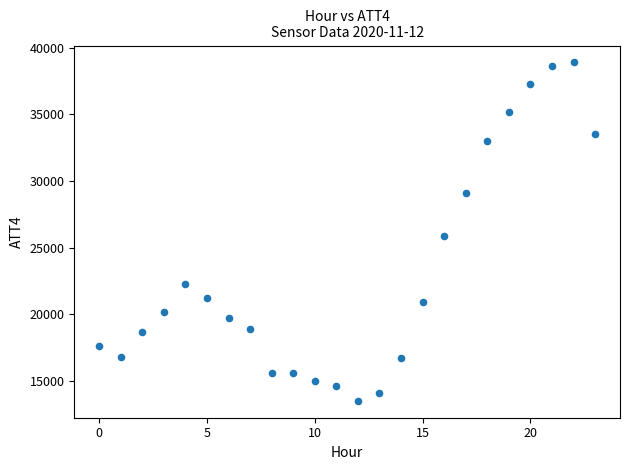

What is the range of Y values (max minus min)?

25400